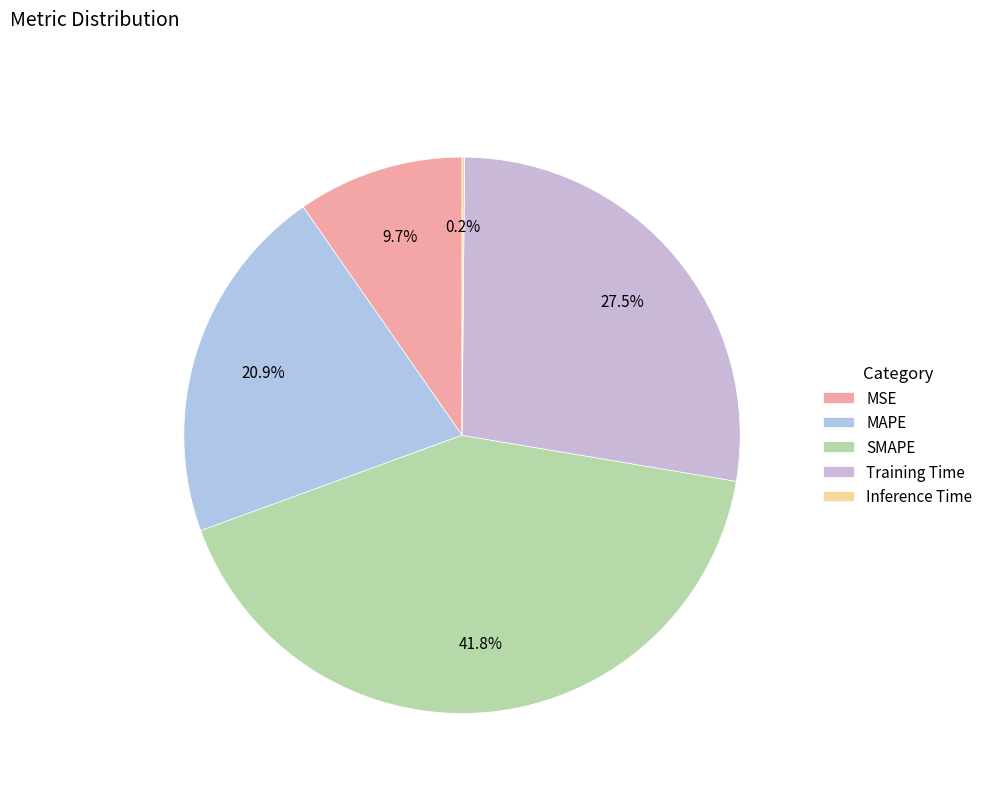

Rank the categories by value from highest to lowest.

SMAPE, Training Time, MAPE, MSE, Inference Time